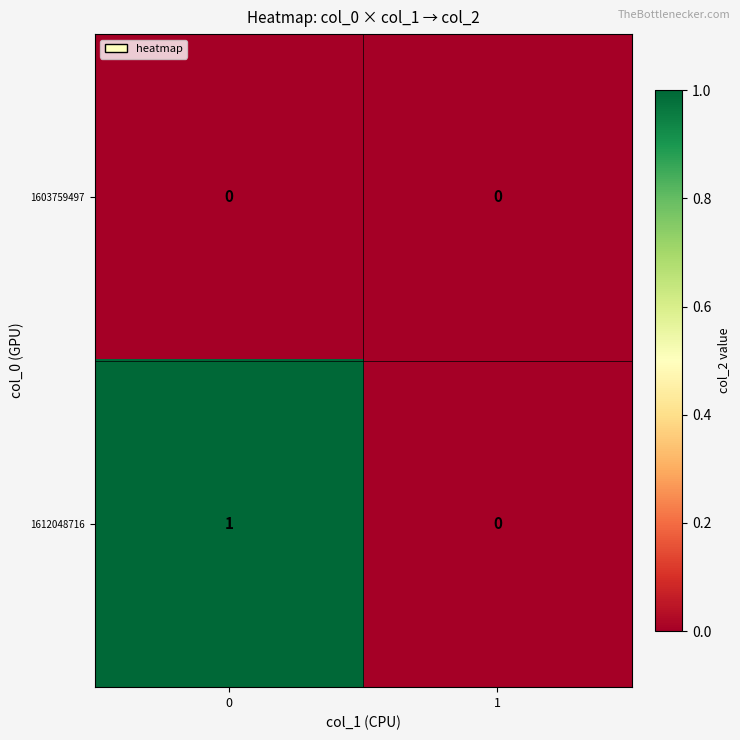

Rank the series by their average value, from highest to lowest.

1612048716, 1603759497